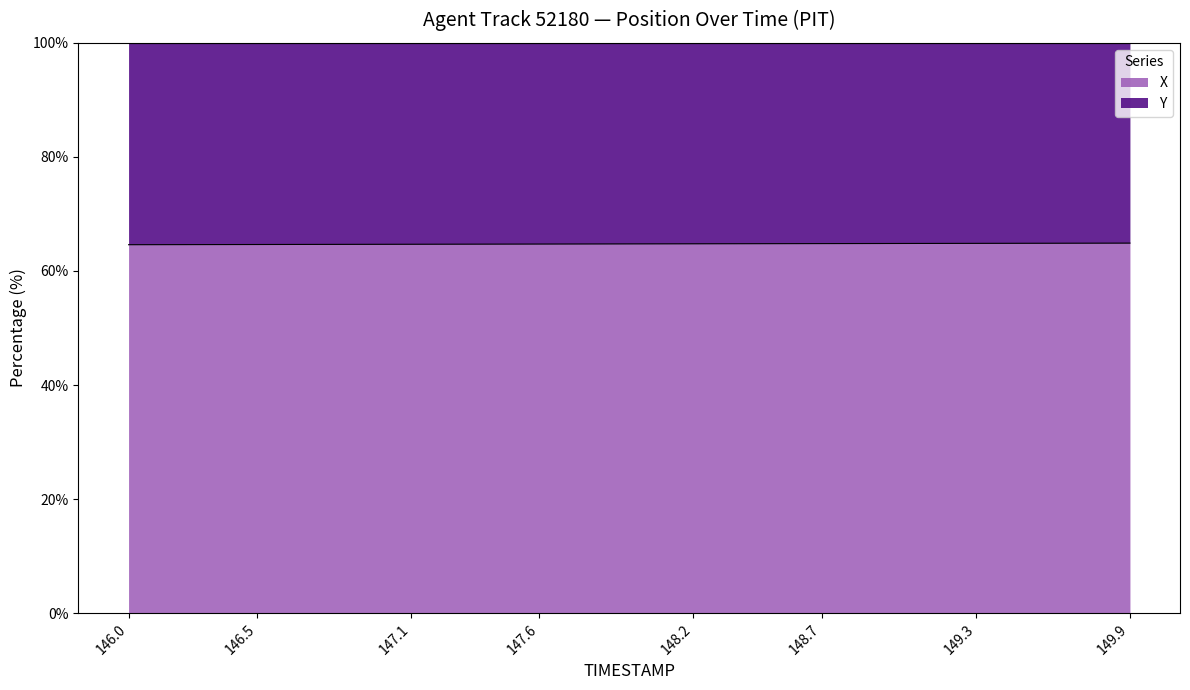

What is the label of the 23rd point from the right?

147.7